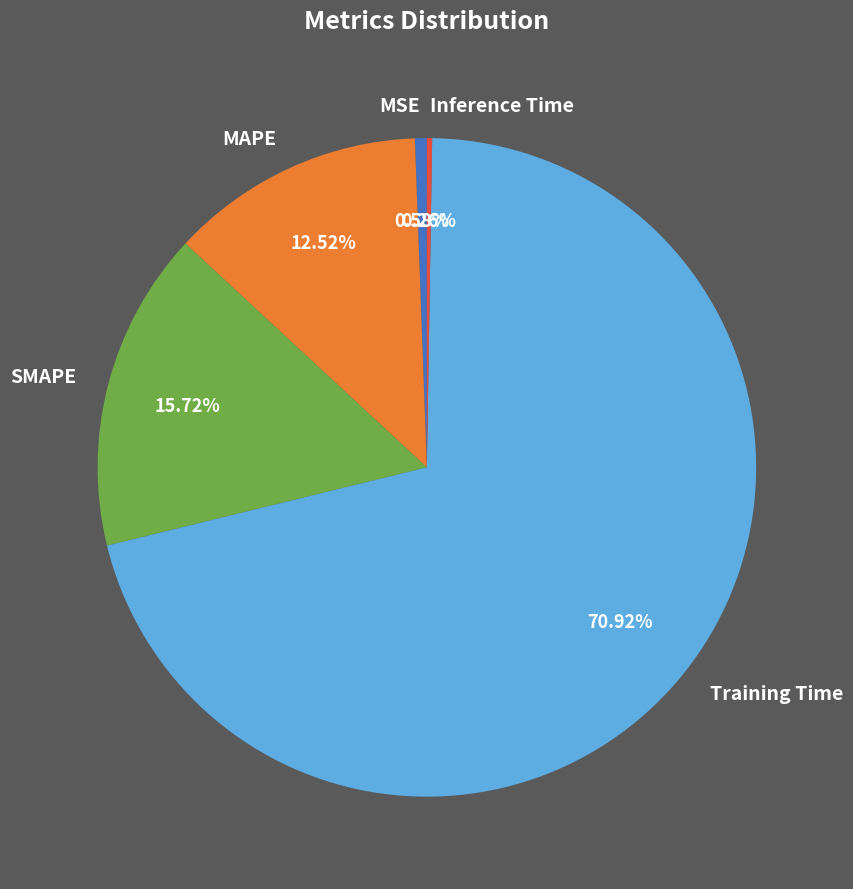

What is the largest slice in the pie chart?

Training Time